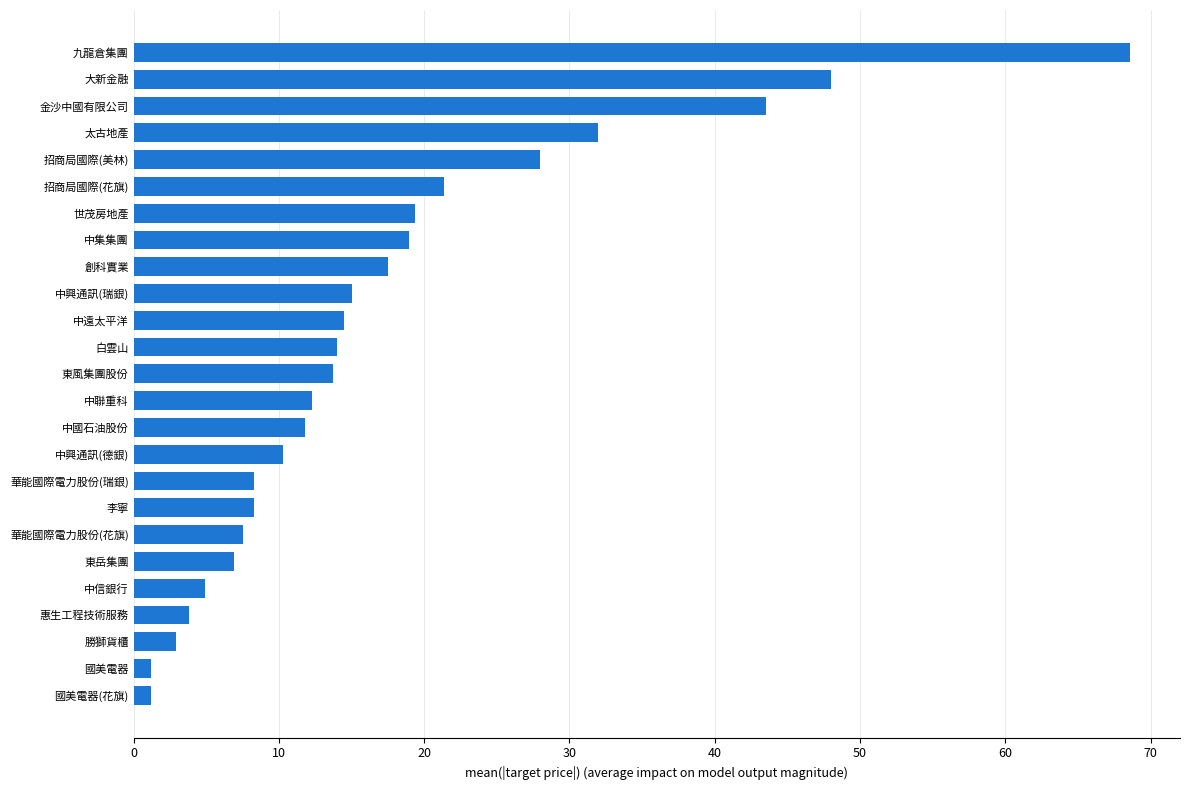

What is the greatest value displayed?

68.6